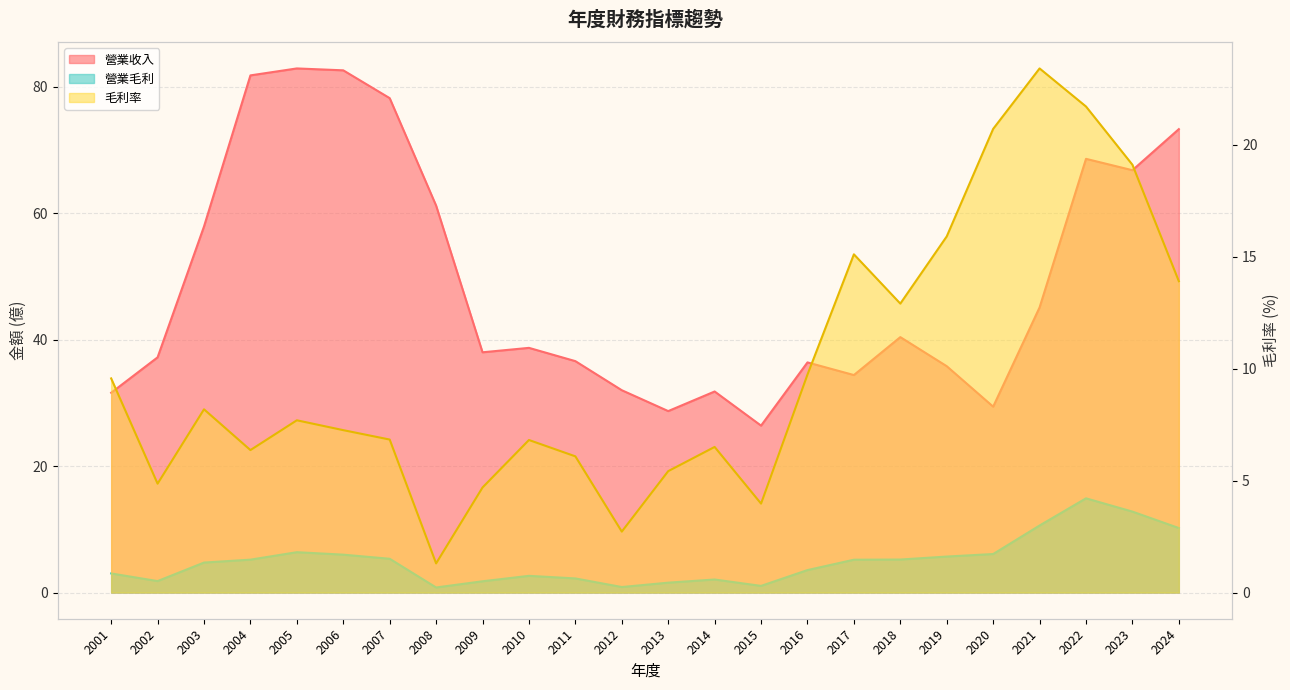

What is the sum of the 營業收入 values at 2012 and 2014?

63.8